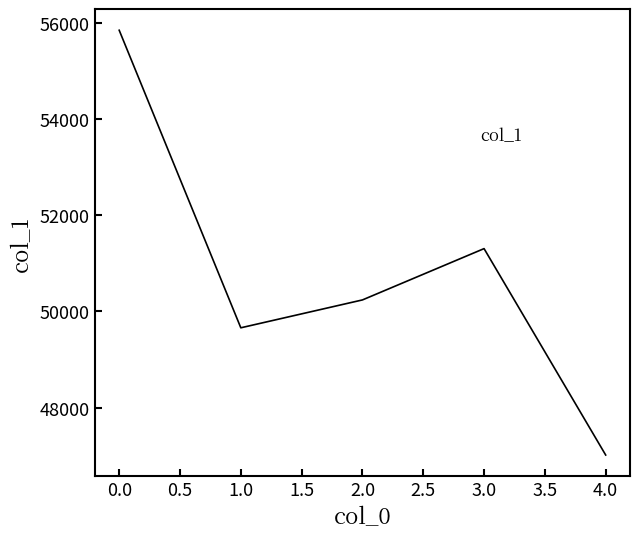

Which category has the lowest value across all series?

4.0